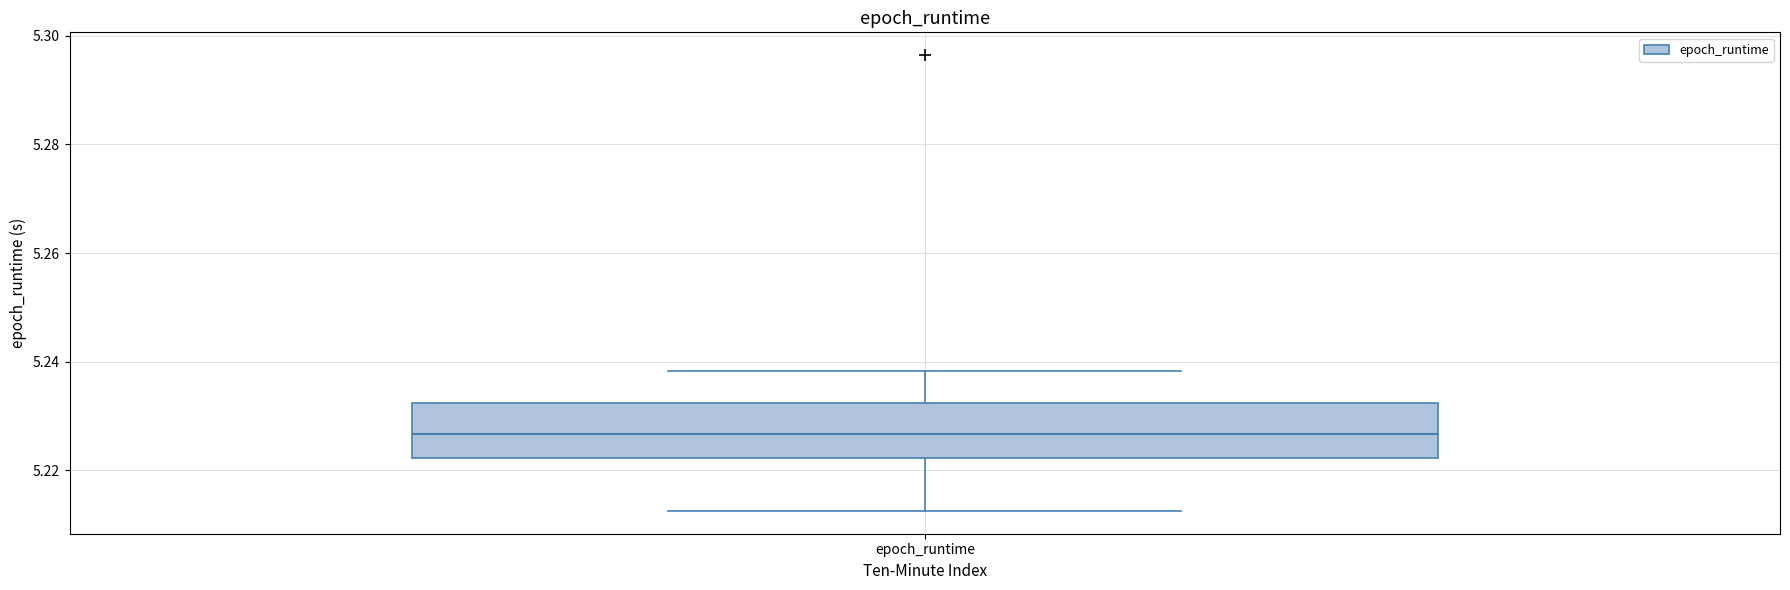

Read this box plot against the y-axis: the position of the median line, the range covered by the box, and the ends of both whiskers. The values are not printed on the chart, so give them approximately, as read against the axis.

median 5.226, box 5.222 to 5.232, whiskers 5.212 to 5.238